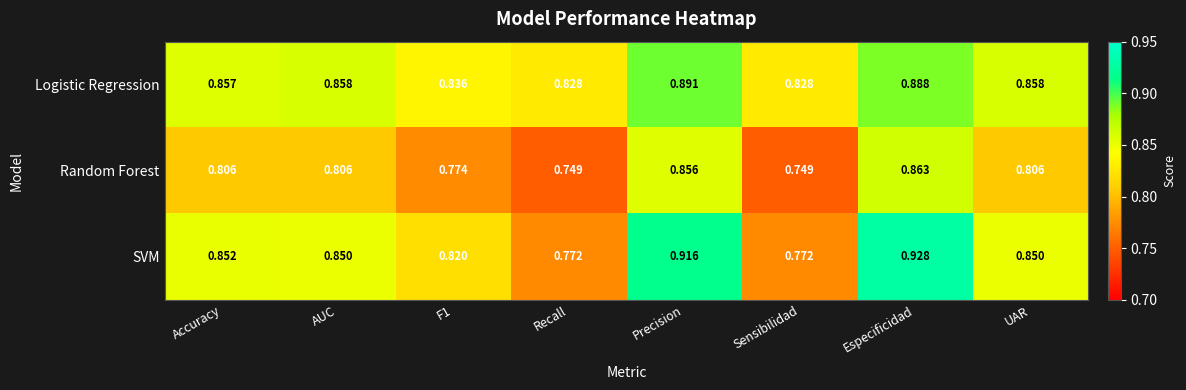

Which series has the largest total across all categories?

Logistic Regression